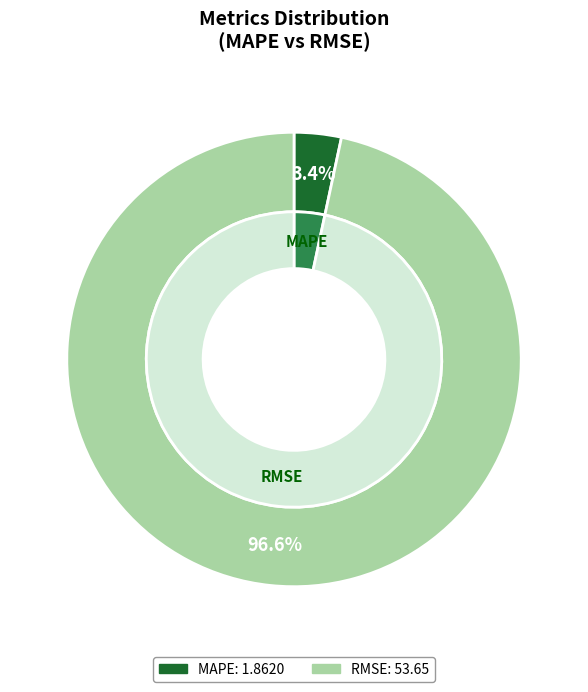

True or false: MAPE accounts for 3% of the total.

True